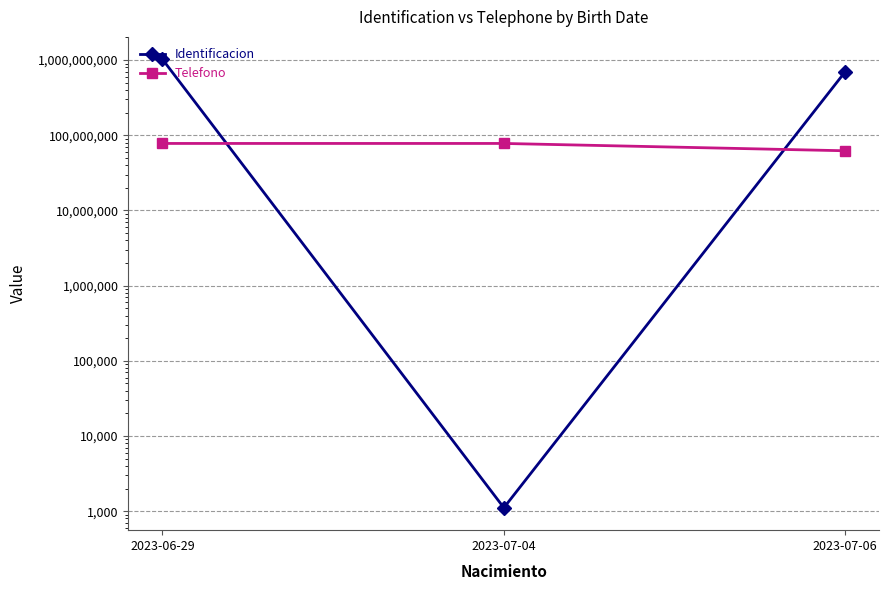

How many values in the Identificacion series exceed 702550555?

1